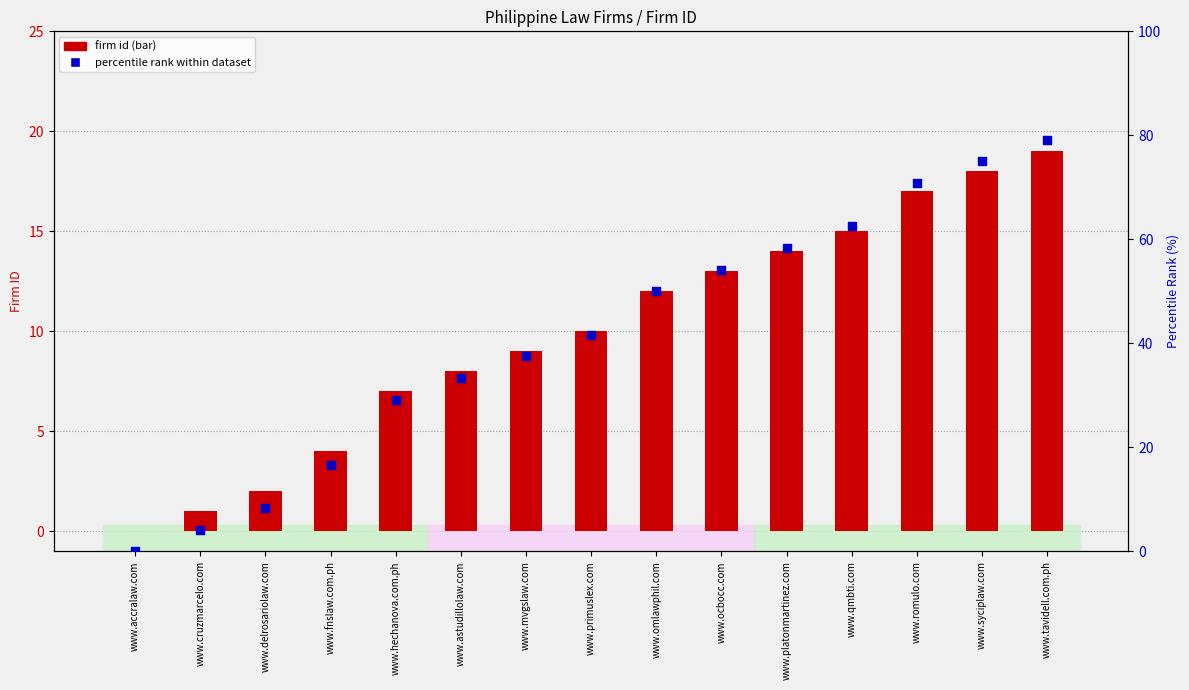

At how many categories does at least one series exceed 65?

3